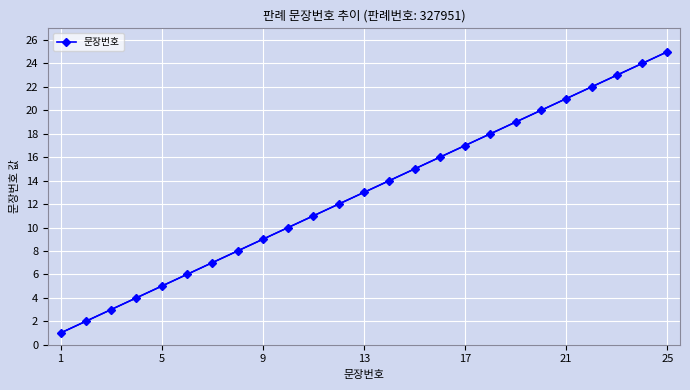

True or false: 문장번호 has more than 1 interior local peaks.

False